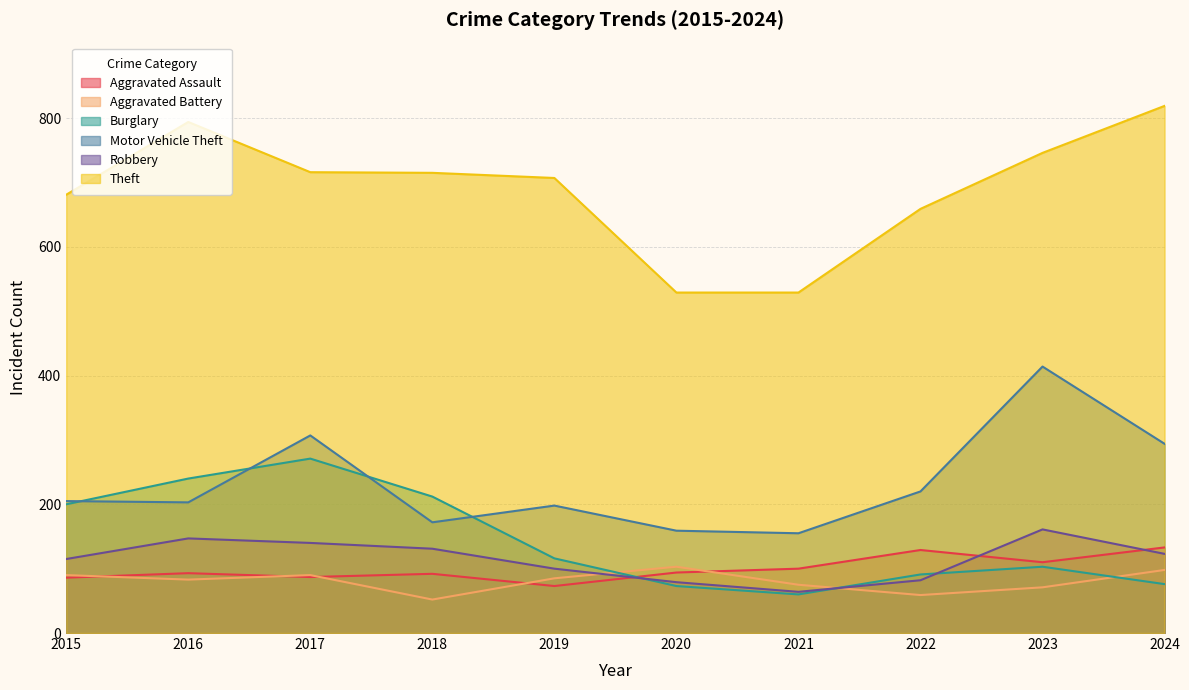

Between 2015 and 2019, which series saw the biggest shift?

Burglary